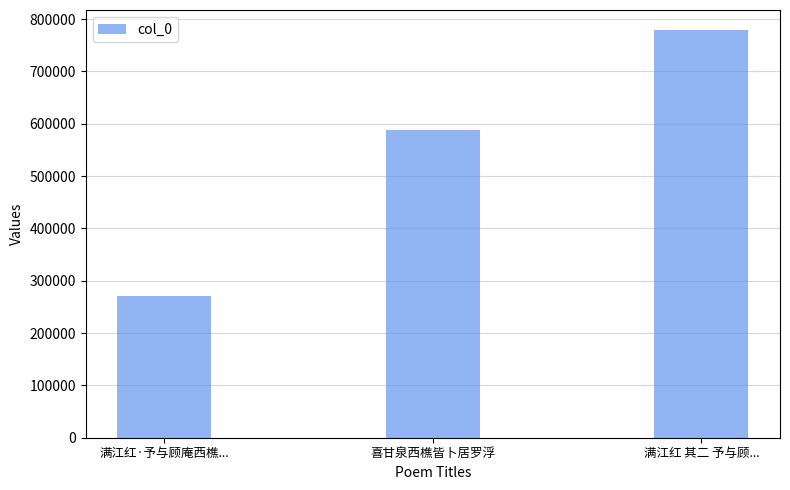

Are the bars grouped side by side (vs. stacked)?

No